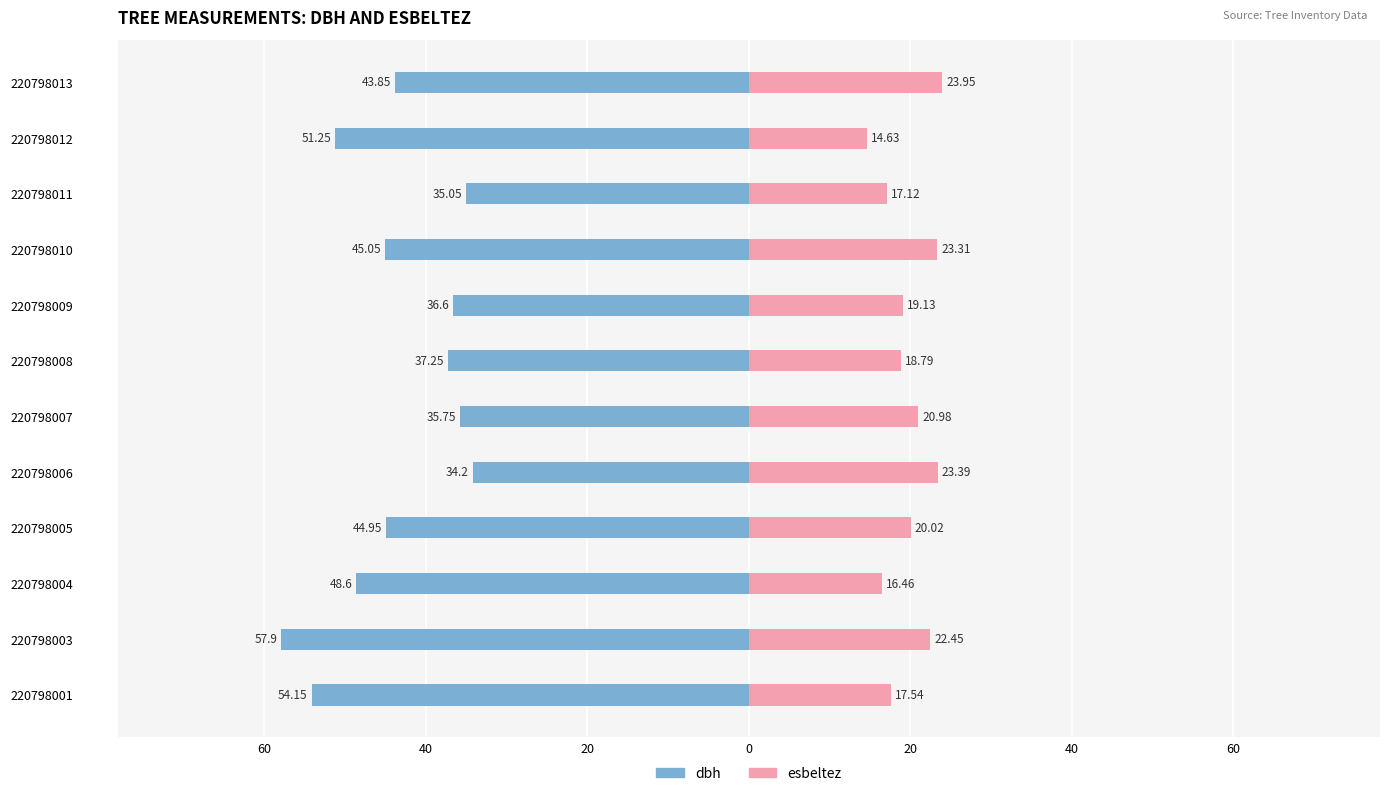

How many data points in esbeltez are less than 20?

6